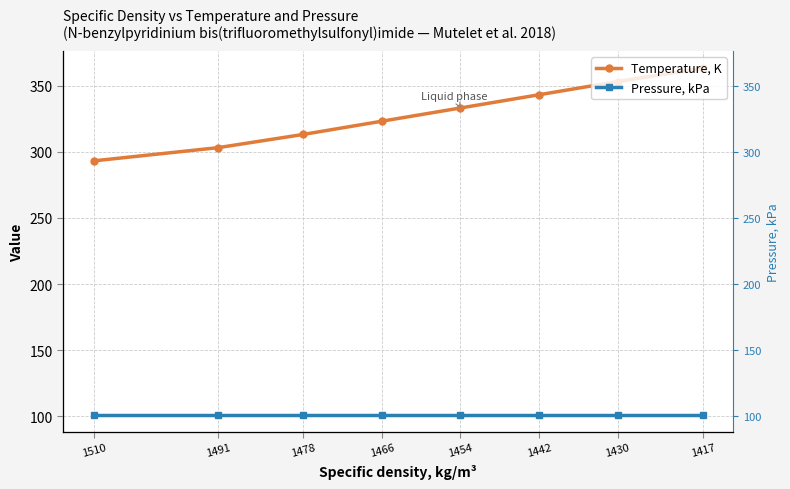

The Pressure, kPa series shows 101.3 at 1442. True or false?

True